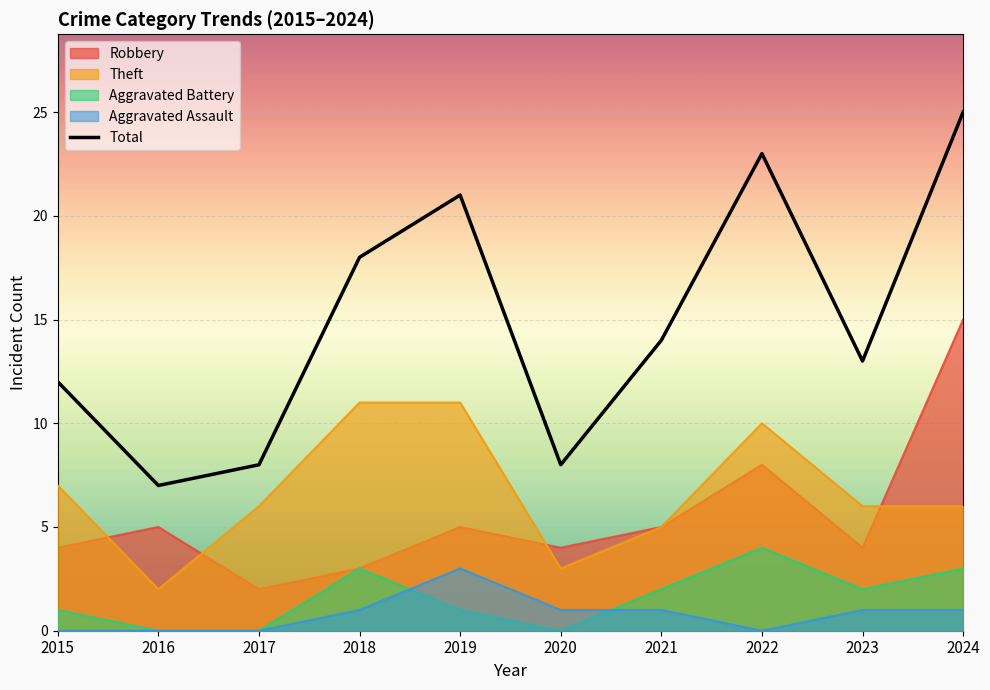

Where is the first local minimum?

2016